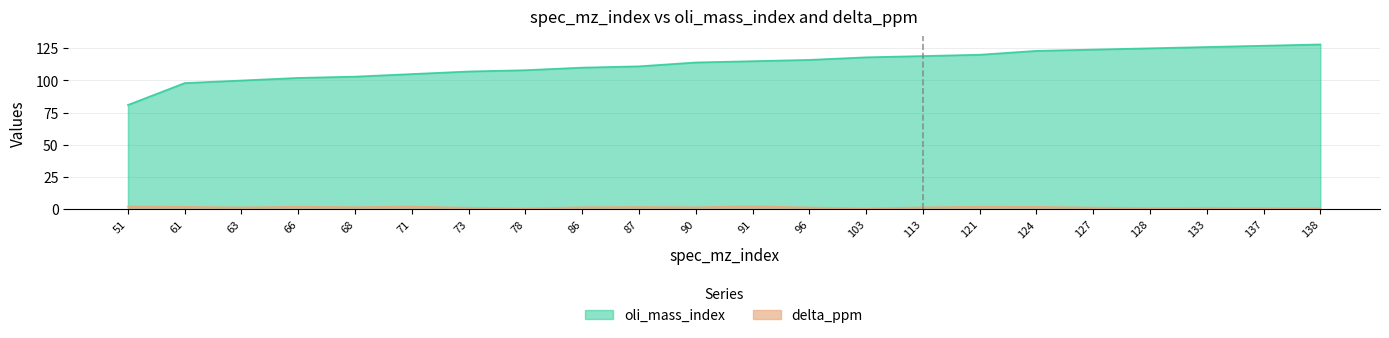

What are all the series names shown in the legend?

oli_mass_index, delta_ppm